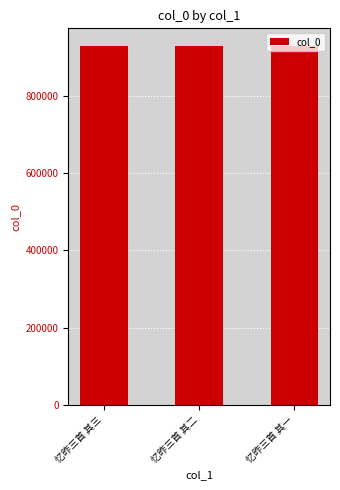

How many series are shown in this chart?

1